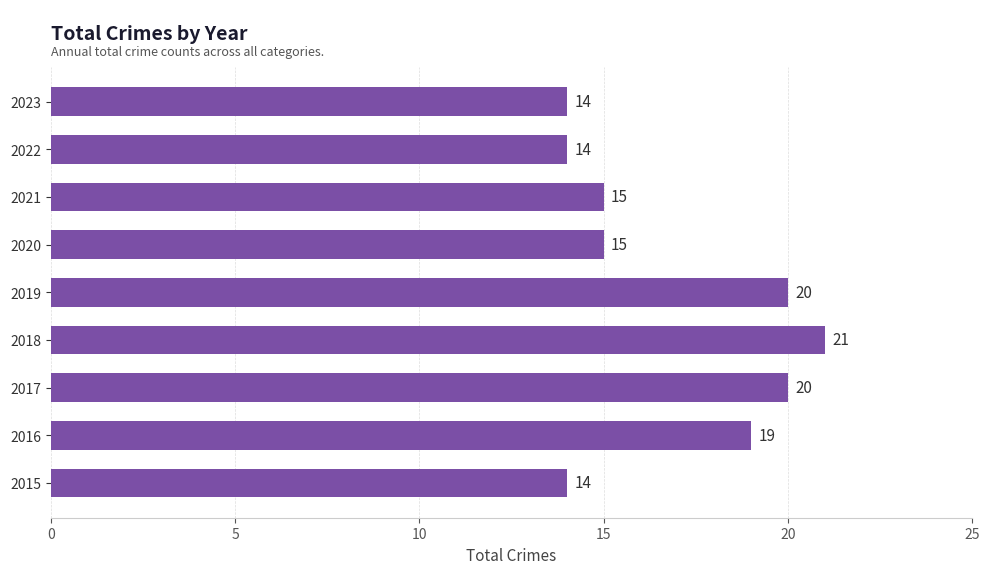

Which has a higher value, 2019 or 2020?

2019